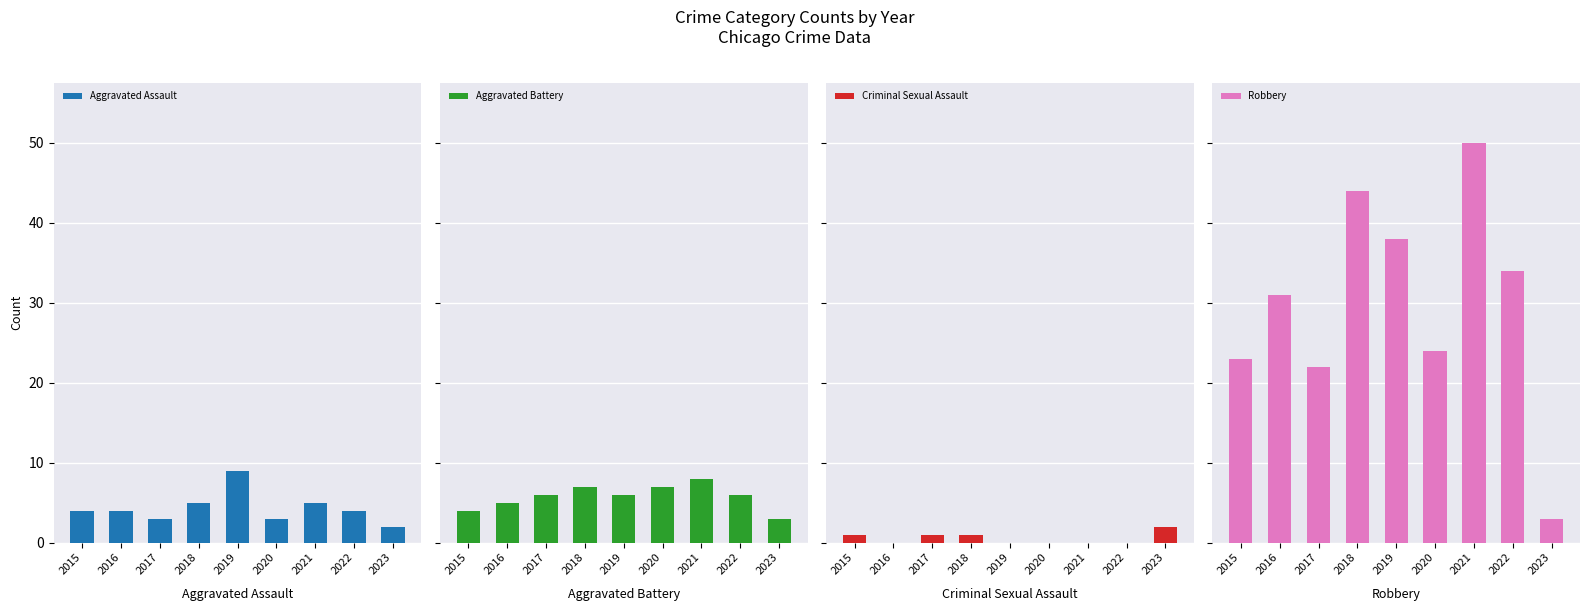

Read the Aggravated Assault value at 2019.

9